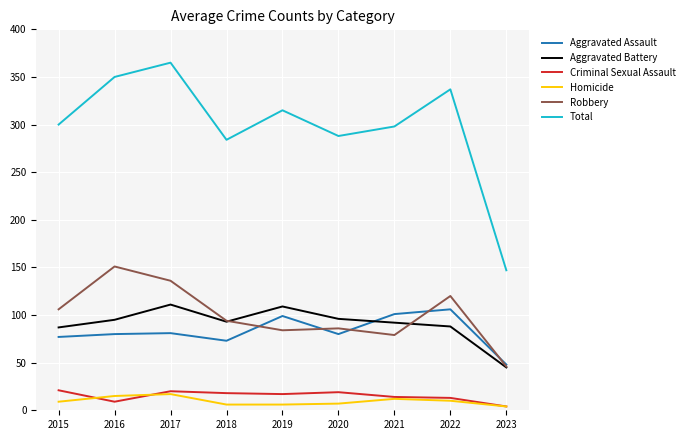

At which label does Robbery reach its minimum?

2023